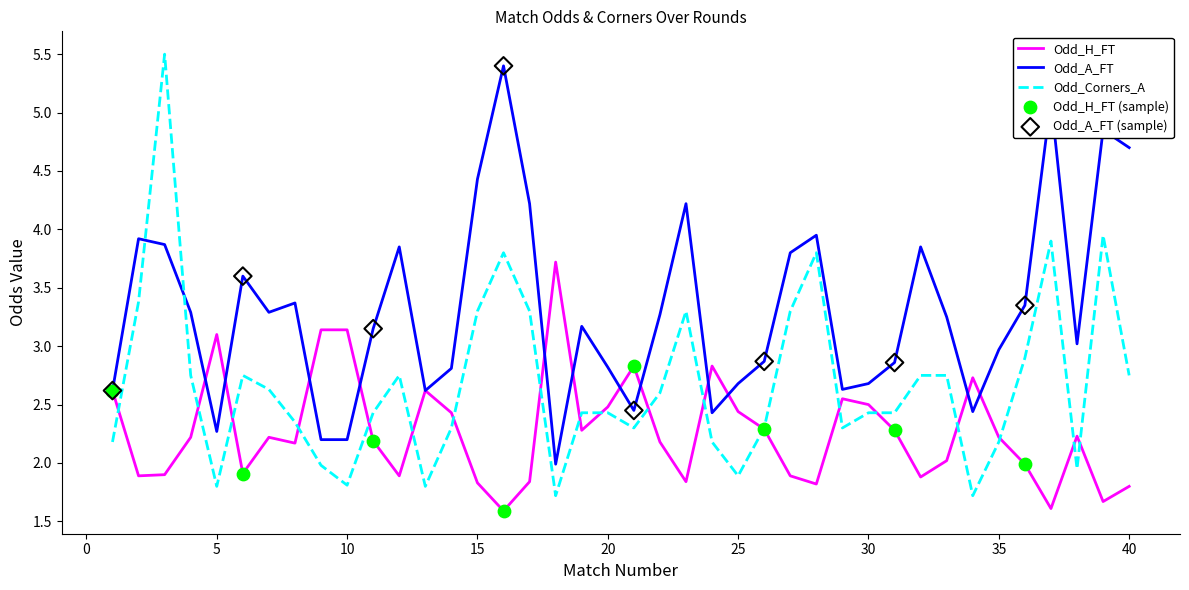

Which series has the largest total across all categories?

Odd_A_FT